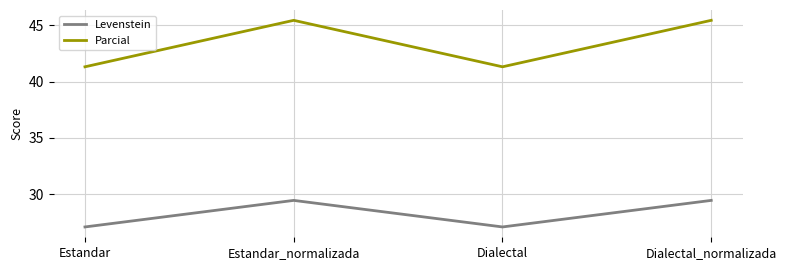

Between Estandar_normalizada and Dialectal, which series saw the biggest shift?

Parcial